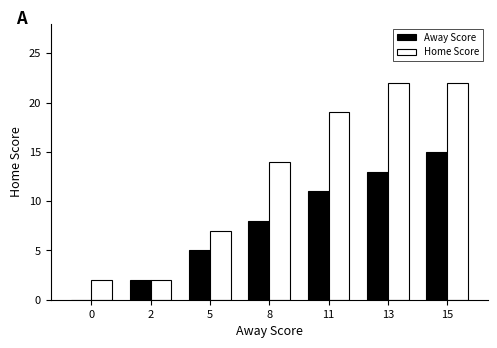

Which series has the widest spread of values?

Home Score